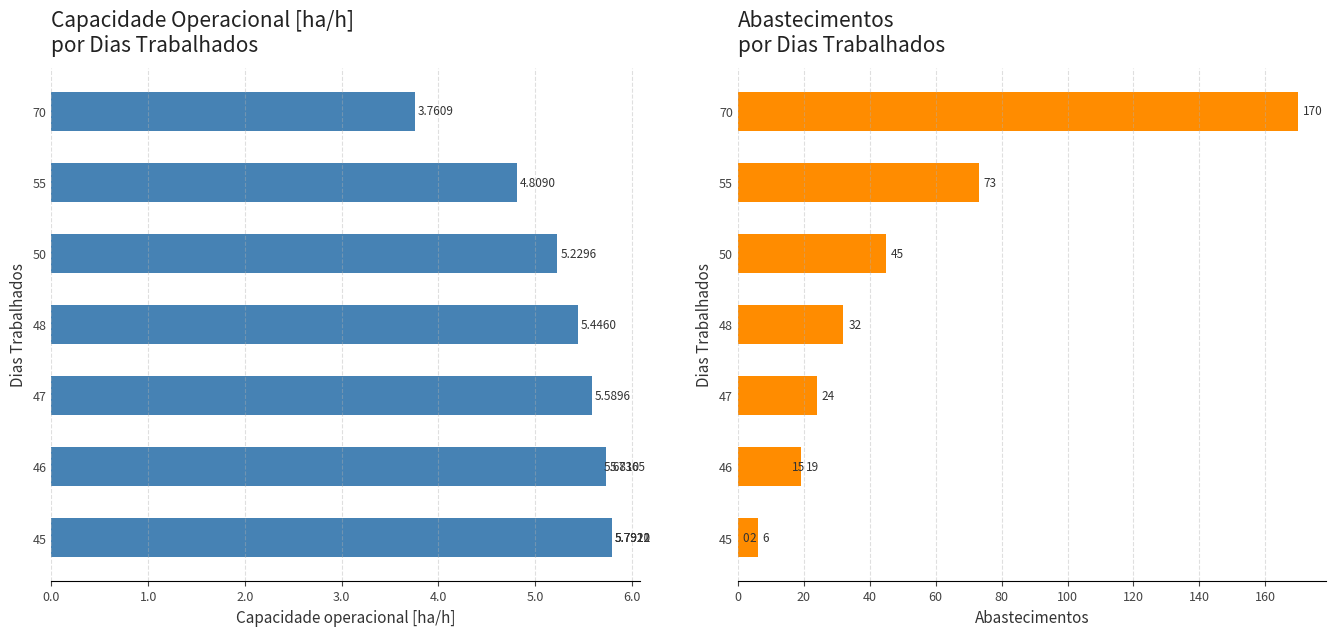

At 50, list the series in order from largest to smallest.

Abastecimentos, Capacidade operacional [ha/h]